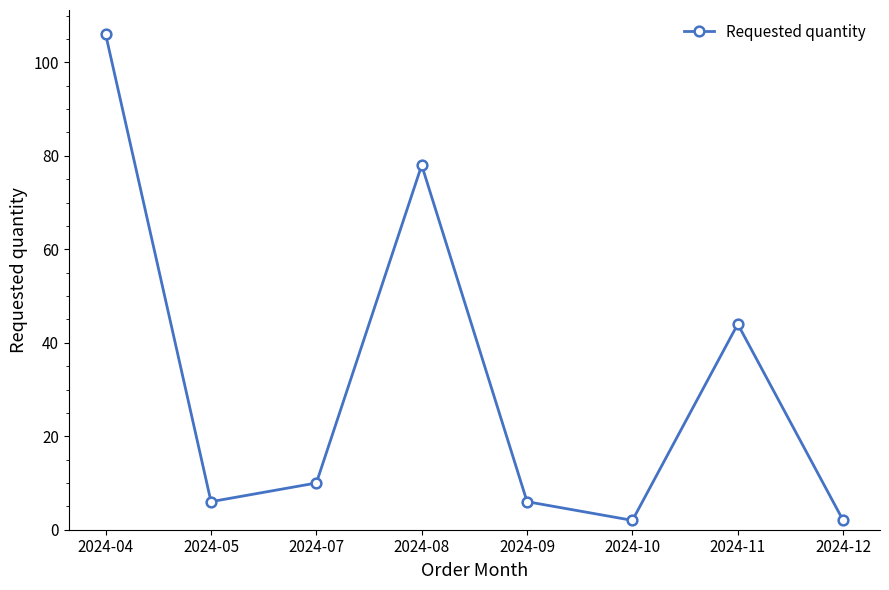

What is the smallest value displayed?

2